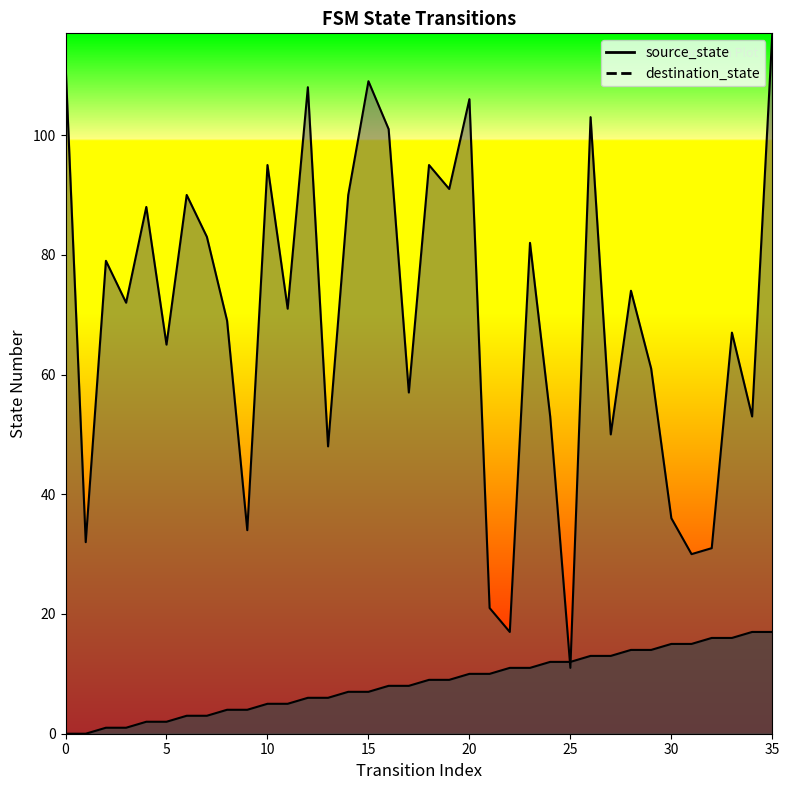

Which series ends up on top after the final intersection of destination_state and source_state?

destination_state